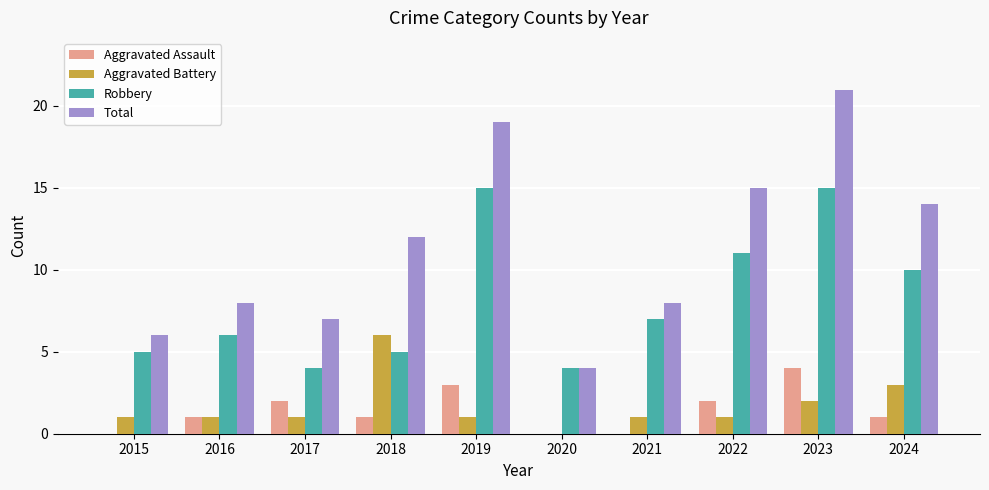

Is it true that Robbery equals 7 at 2021?

True